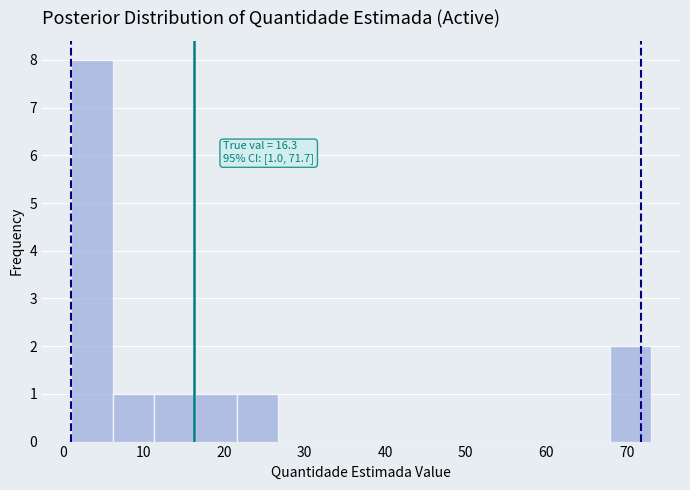

Which range on the x-axis has the tallest bar?

1 to 6